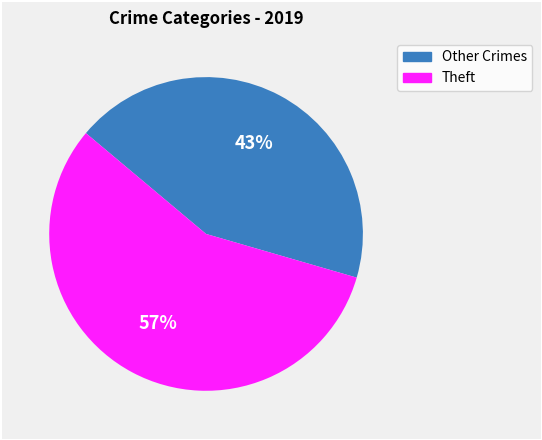

How many slices are in this pie chart?

2